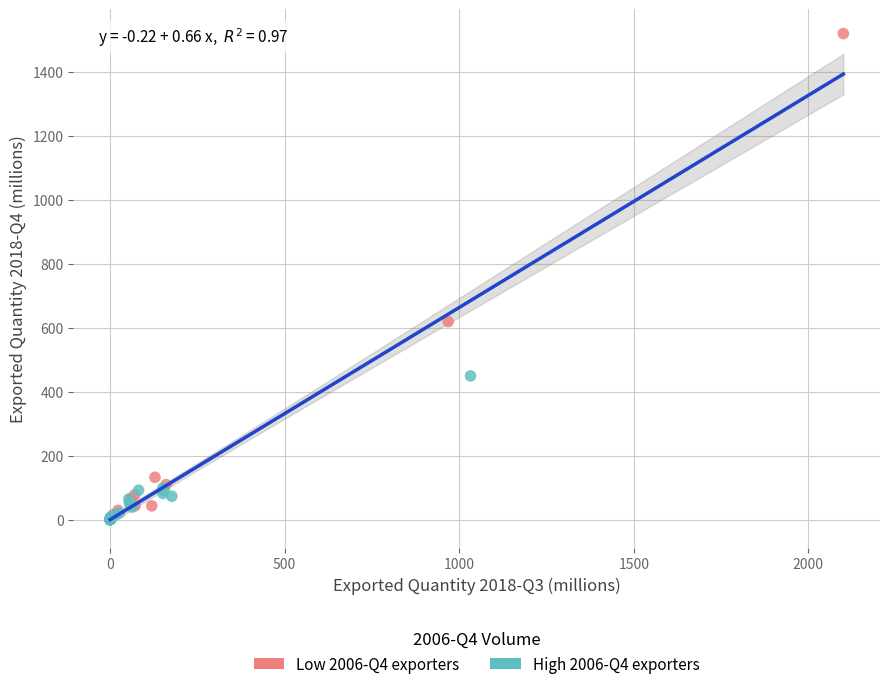

Which series has the largest Y range (max minus min)?

Low 2006-Q4 exporters